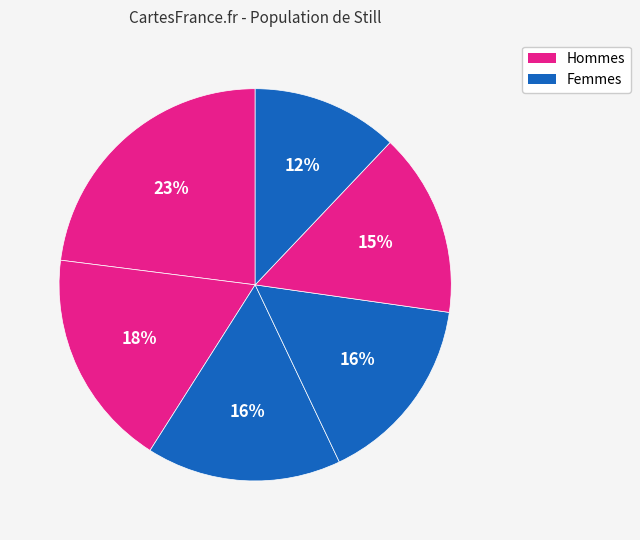

Does any single category account for the majority?

No